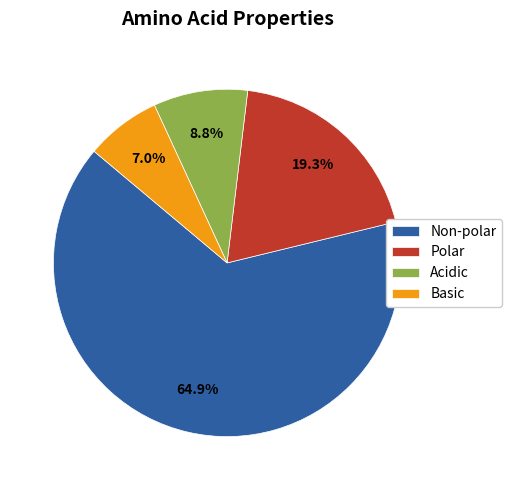

To the nearest percent, what is the average slice percentage?

25%